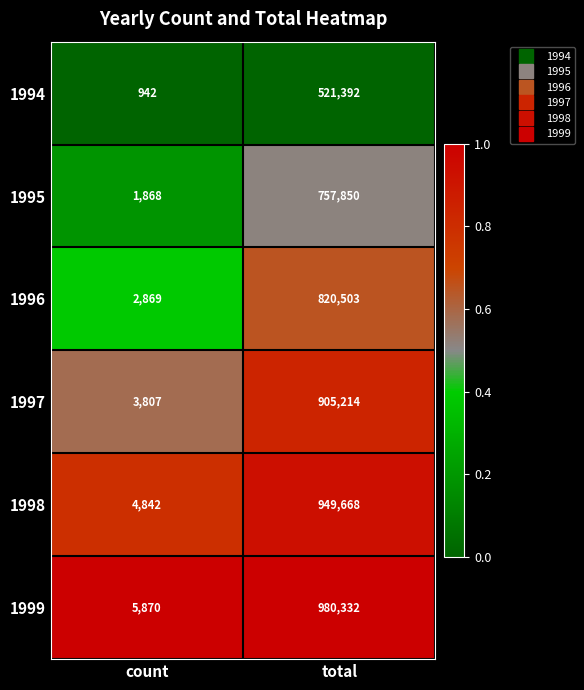

List the series in order of their peak value, lowest first.

1994, 1995, 1996, 1997, 1998, 1999